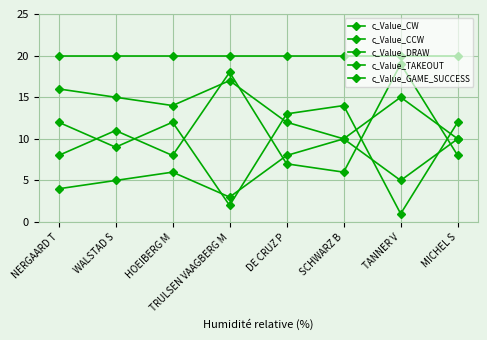

Does the chart display data point markers on the line(s)?

Yes